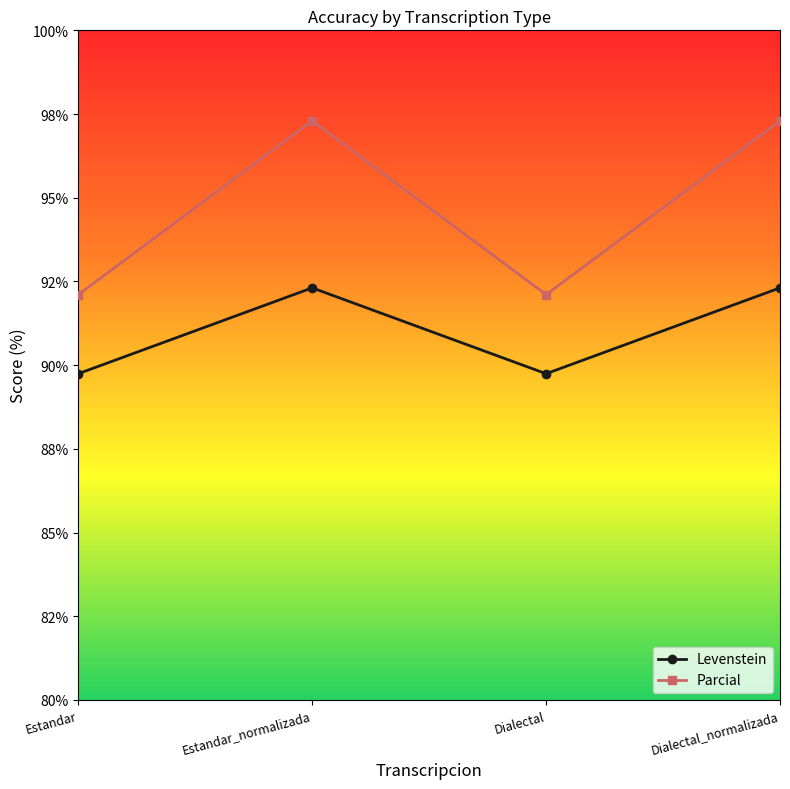

List the labels in order of Levenstein value, largest first.

Estandar_normalizada, Dialectal_normalizada, Estandar, Dialectal